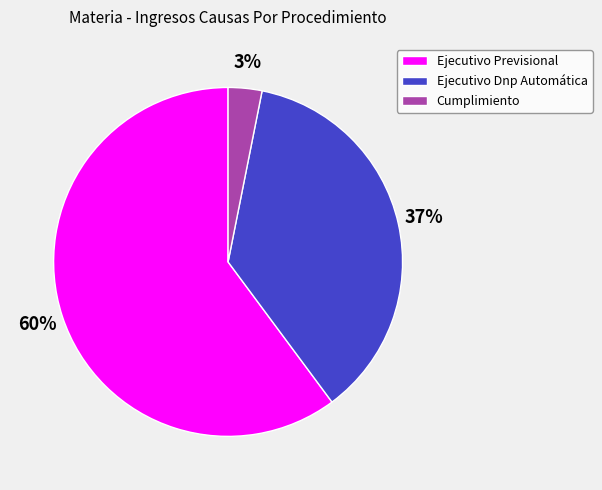

Which slice is the largest?

Ejecutivo Previsional